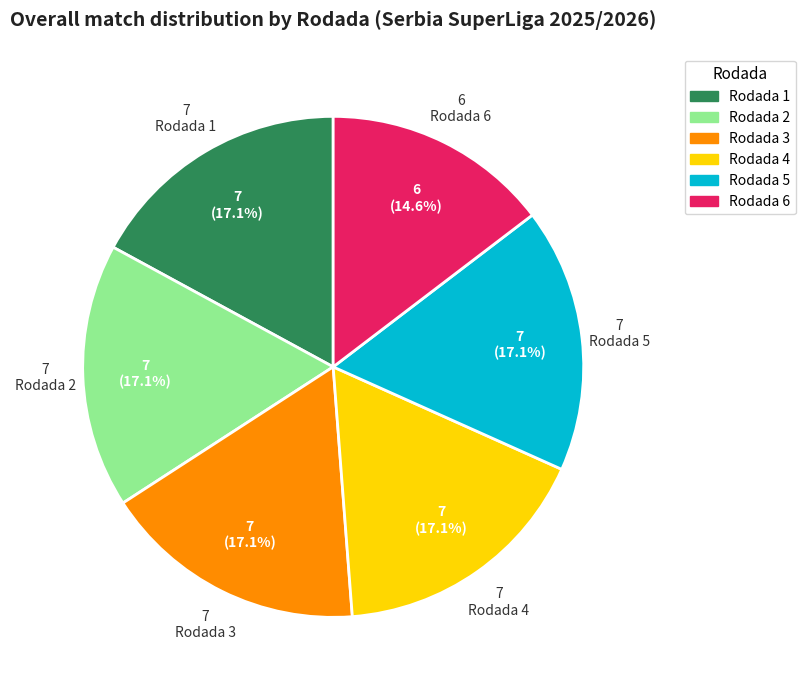

True or false: Rodada 5 accounts for 17% of the total.

True